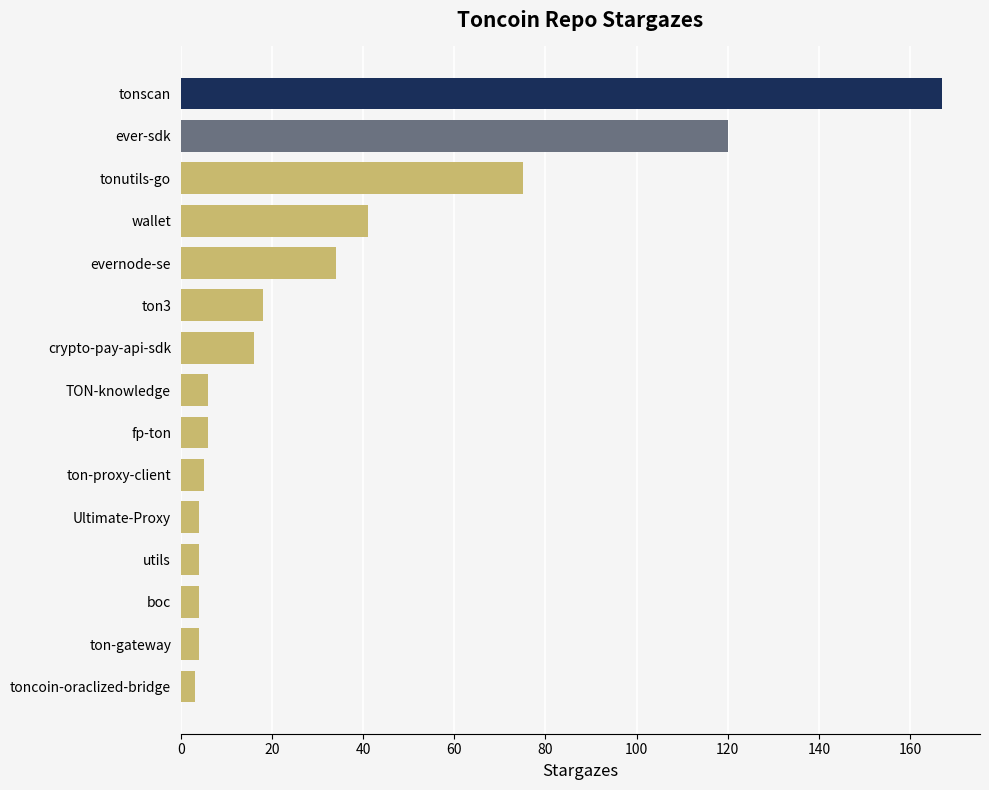

The value at tonutils-go is 134. True or false?

False